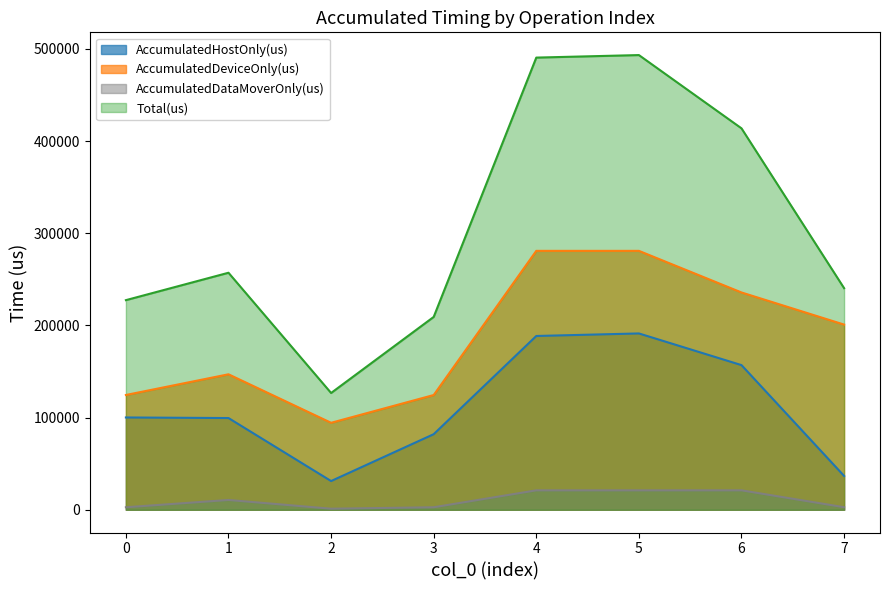

What is the value of the AccumulatedDataMoverOnly(us) point at the 4th from the left?

2738.4